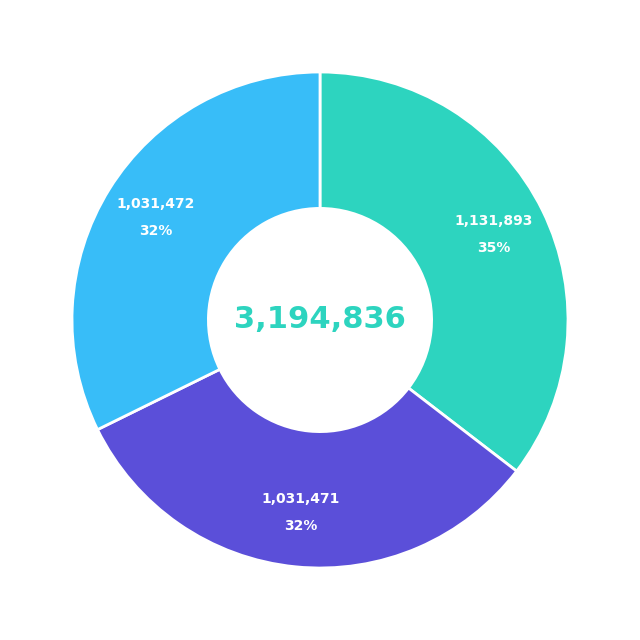

Is there a majority slice in this chart?

No